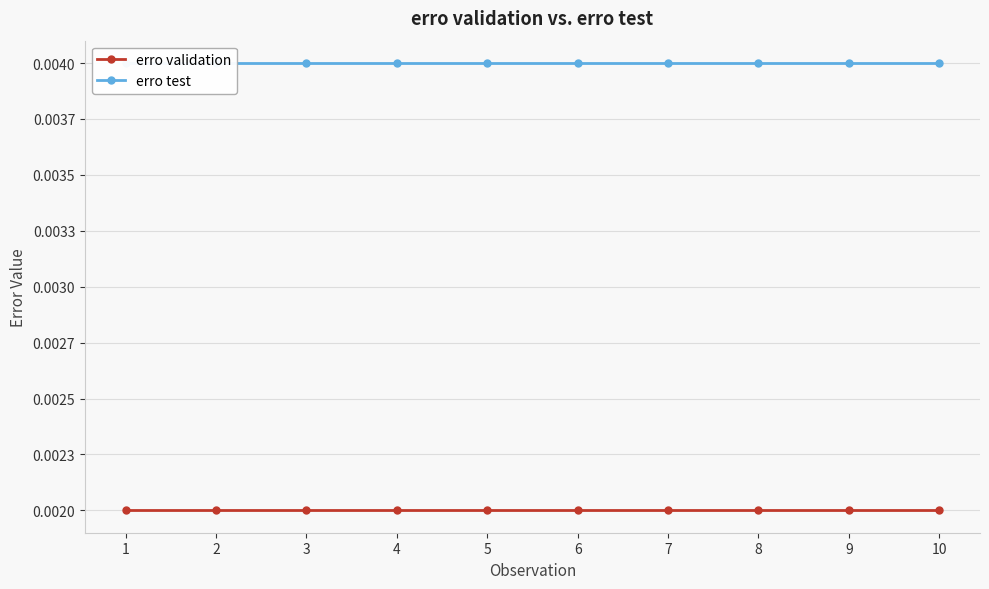

True or false: erro test has a value of 0.0 at 7.

False